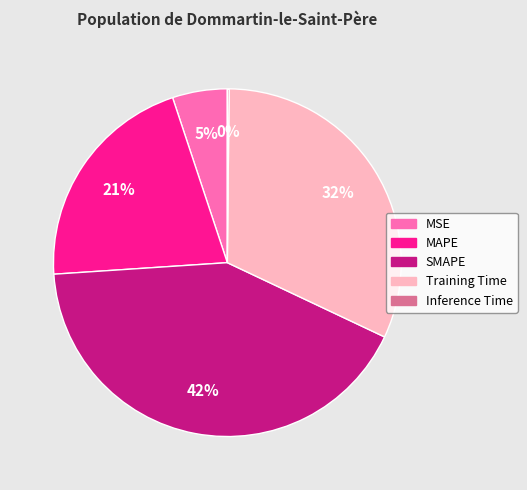

Does Training Time account for over 50% of the chart?

No